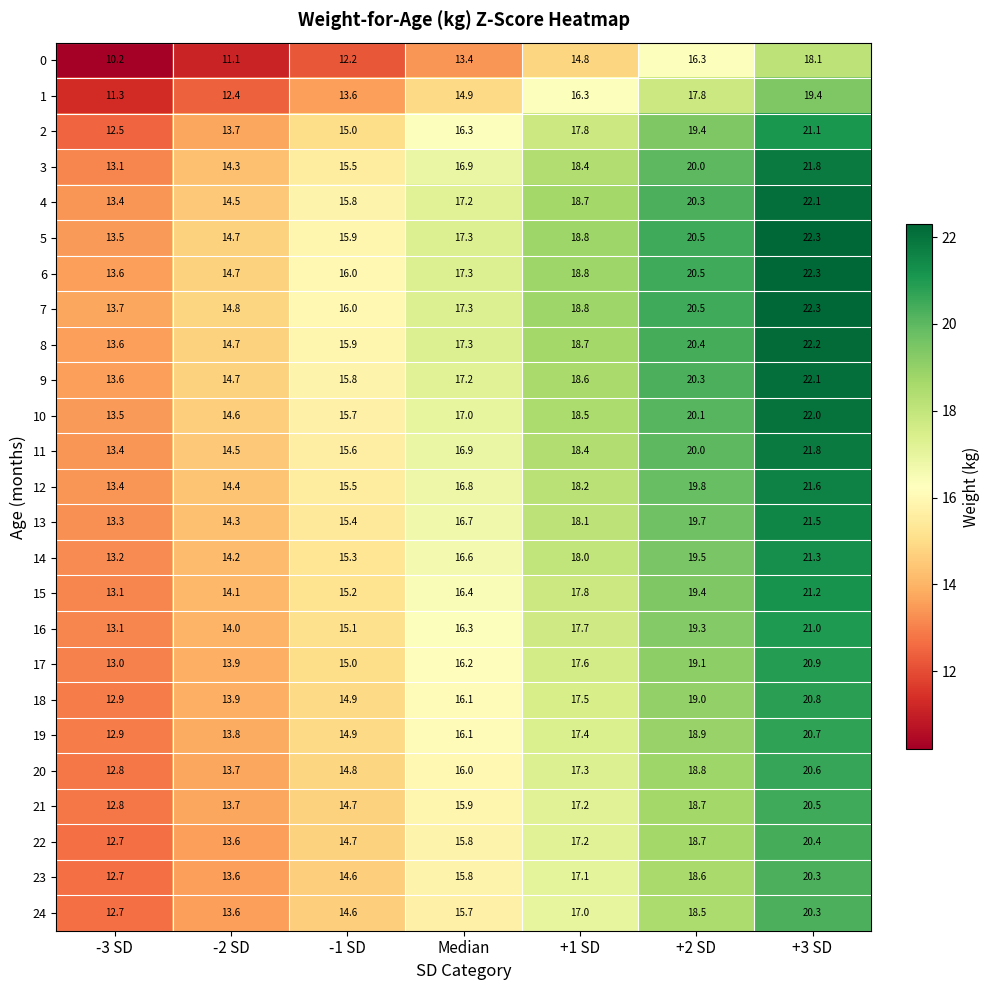

What is the difference between the highest and lowest values at -1 SD?

3.8